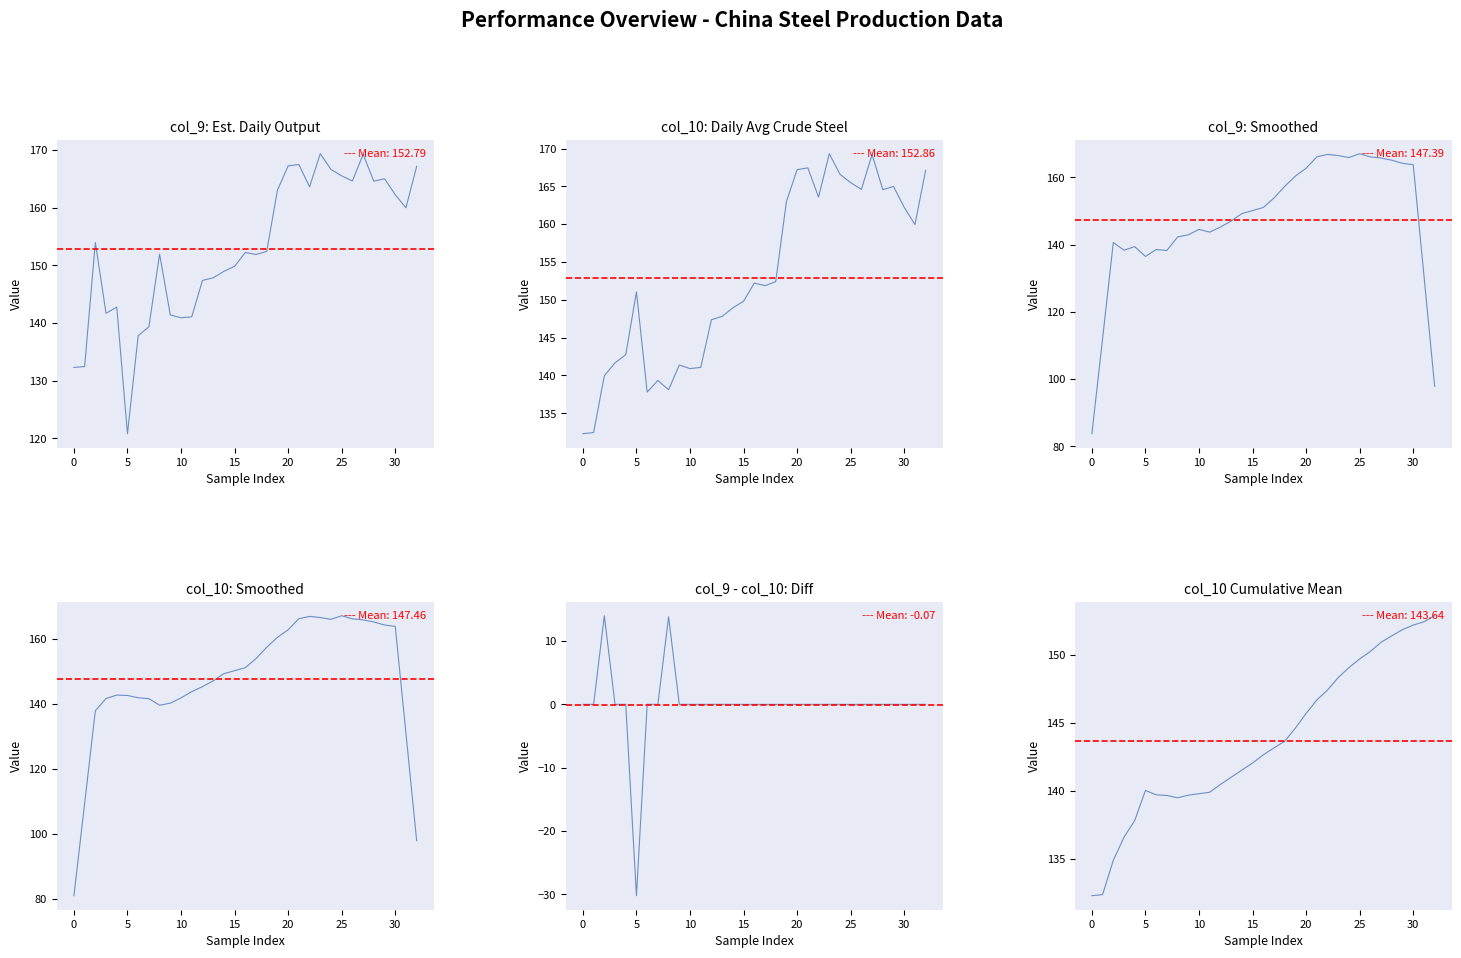

How many interior local peaks does the col_10: Smoothed series have?

3